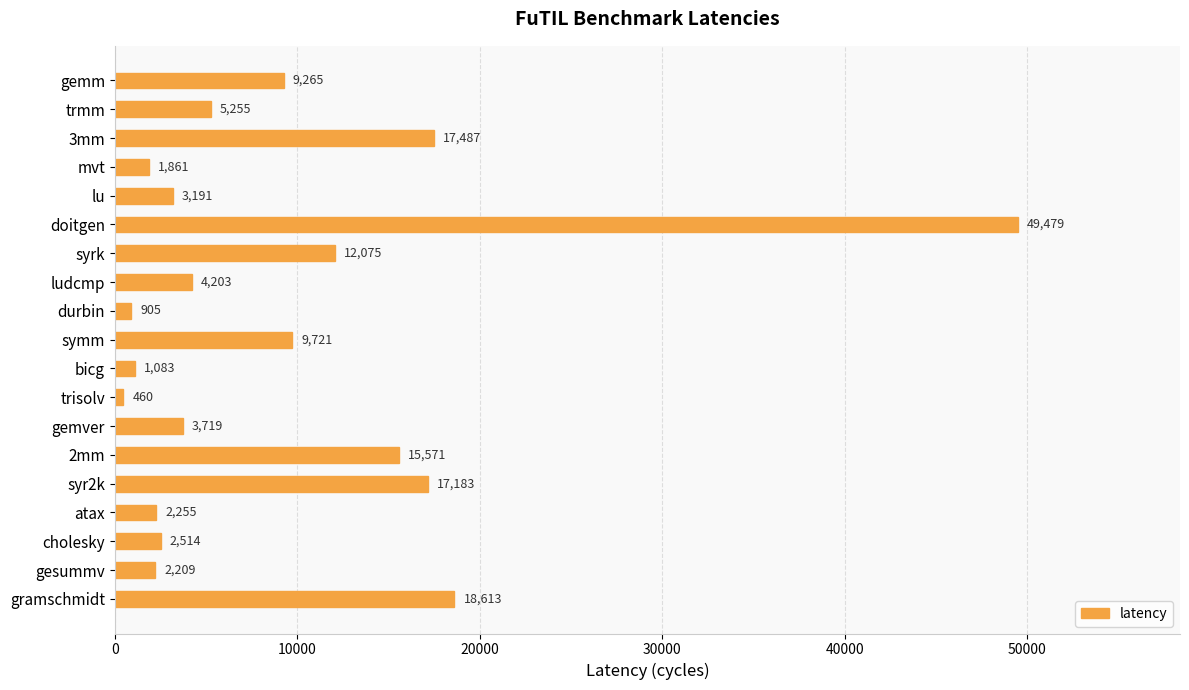

What is the label of the 17th bar from the bottom?

3mm